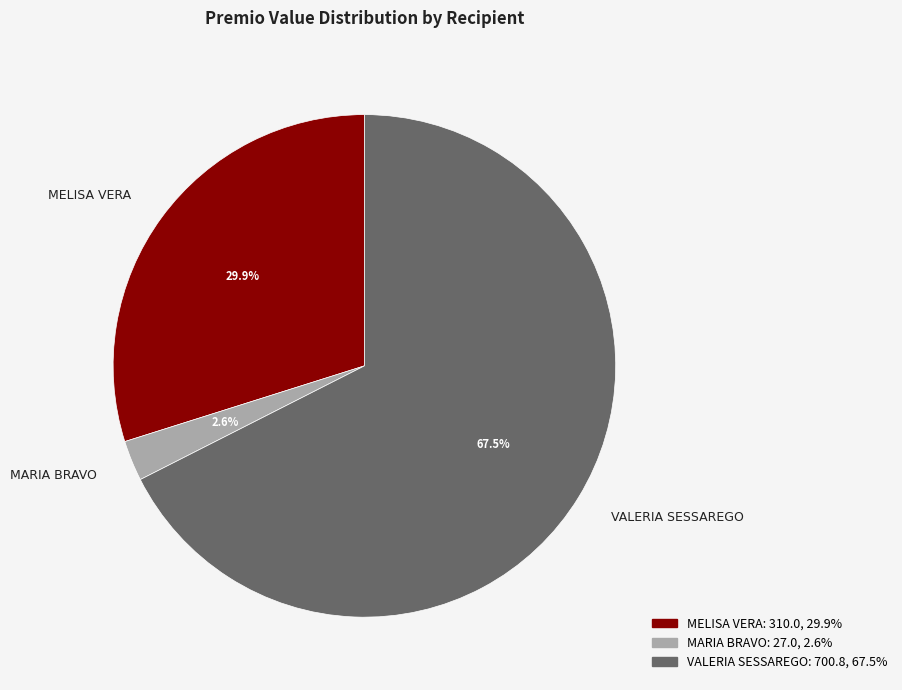

How many segments does this pie chart have?

3